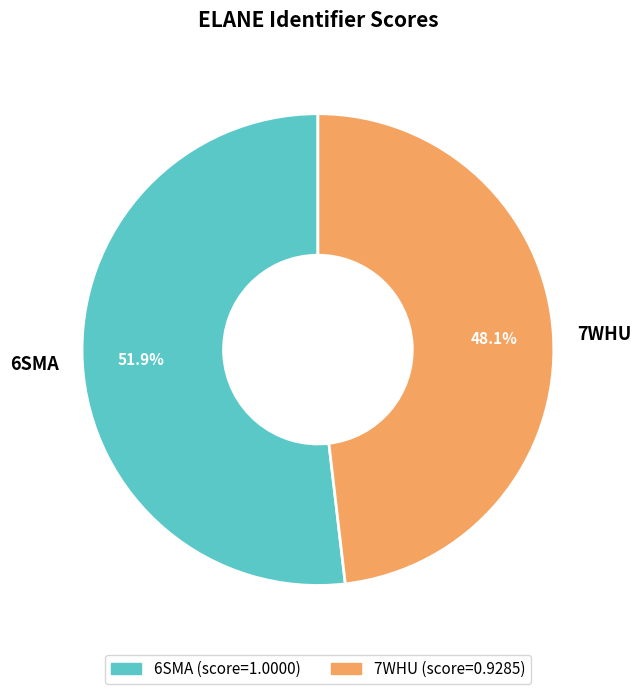

Which category accounts for the majority?

6SMA